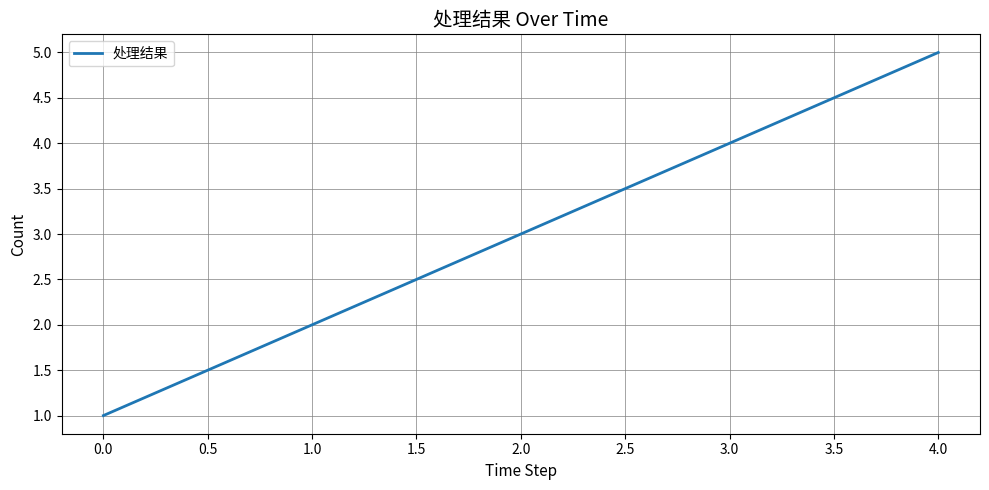

What value does the data have at 0.0?

1